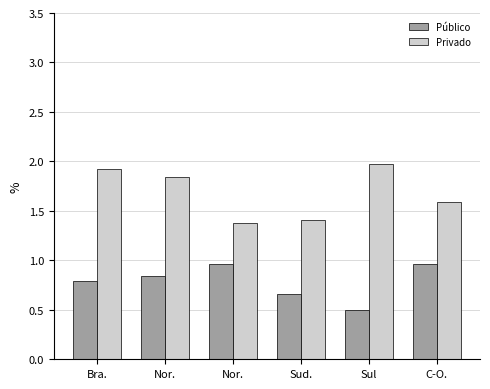

How many groups of bars are there?

6